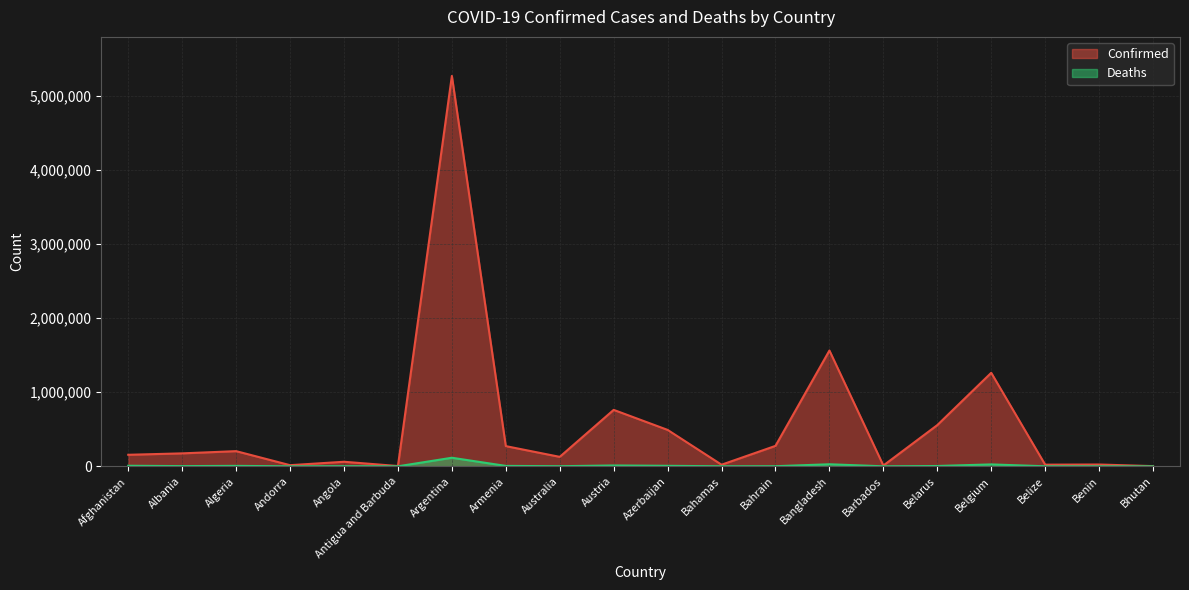

Is it true that Confirmed equals 82052 at Afghanistan?

False